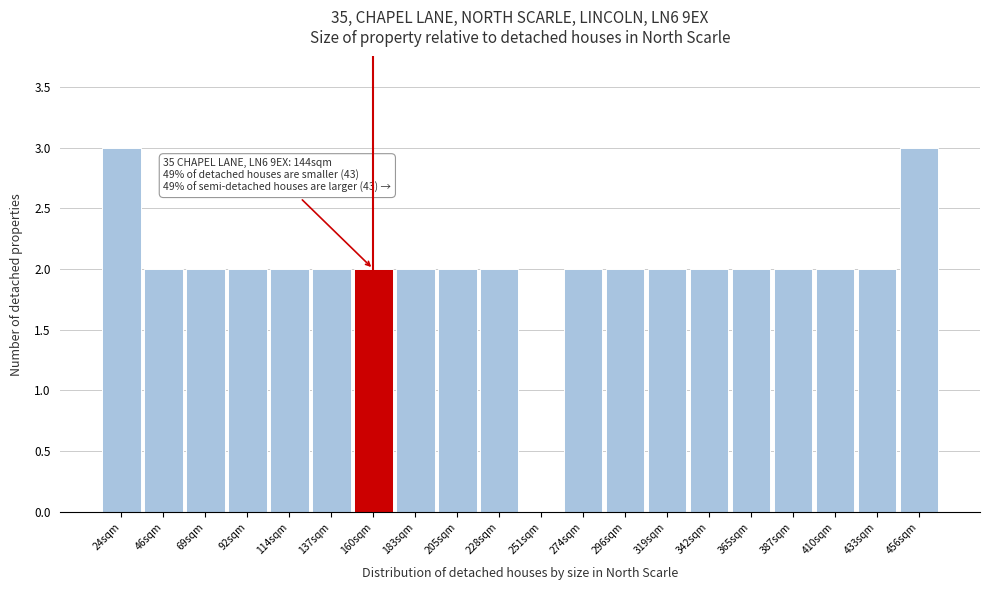

Reading right to left, what are all the values shown in this chart?

456sqm=3	433sqm=2	410sqm=2	387sqm=2	365sqm=2	342sqm=2	319sqm=2	296sqm=2	274sqm=2	251sqm=0	228sqm=2	205sqm=2	183sqm=2	160sqm=2	137sqm=2	114sqm=2	92sqm=2	69sqm=2	46sqm=2	24sqm=3